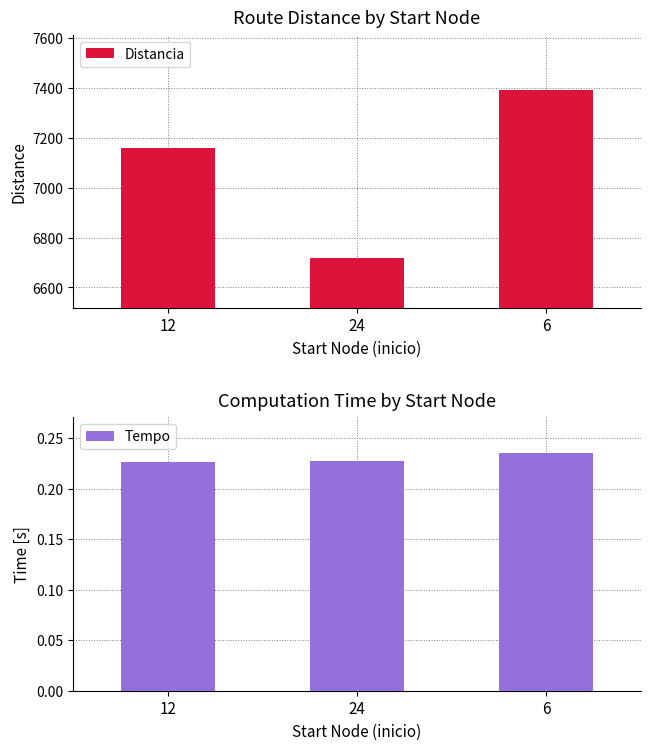

How many groups of bars are there?

3